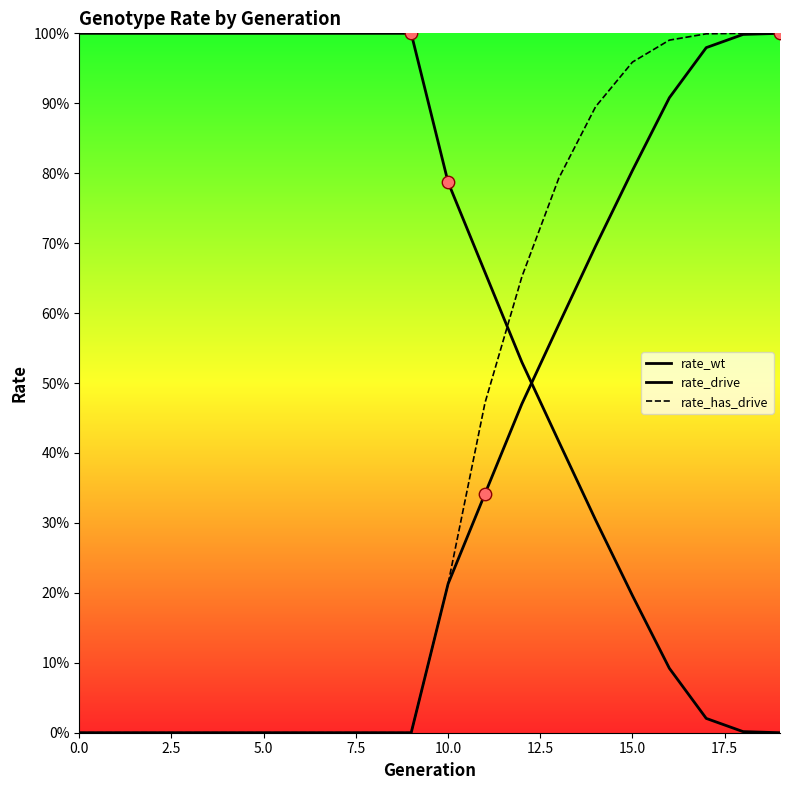

Which series reaches the maximum Y coordinate?

rate_wt